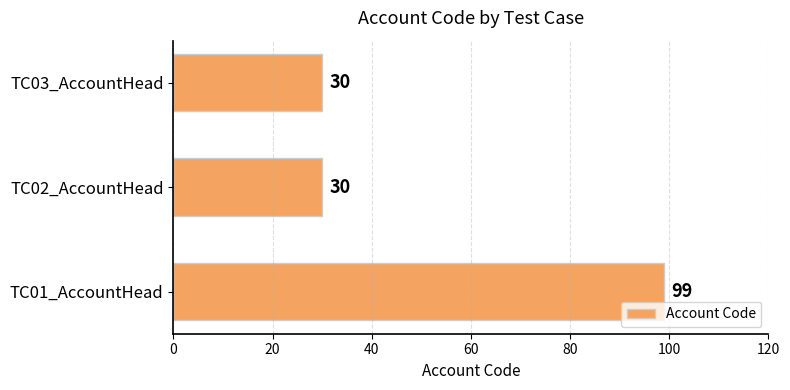

What is the sum of the values at TC01_AccountHead and TC03_AccountHead?

129